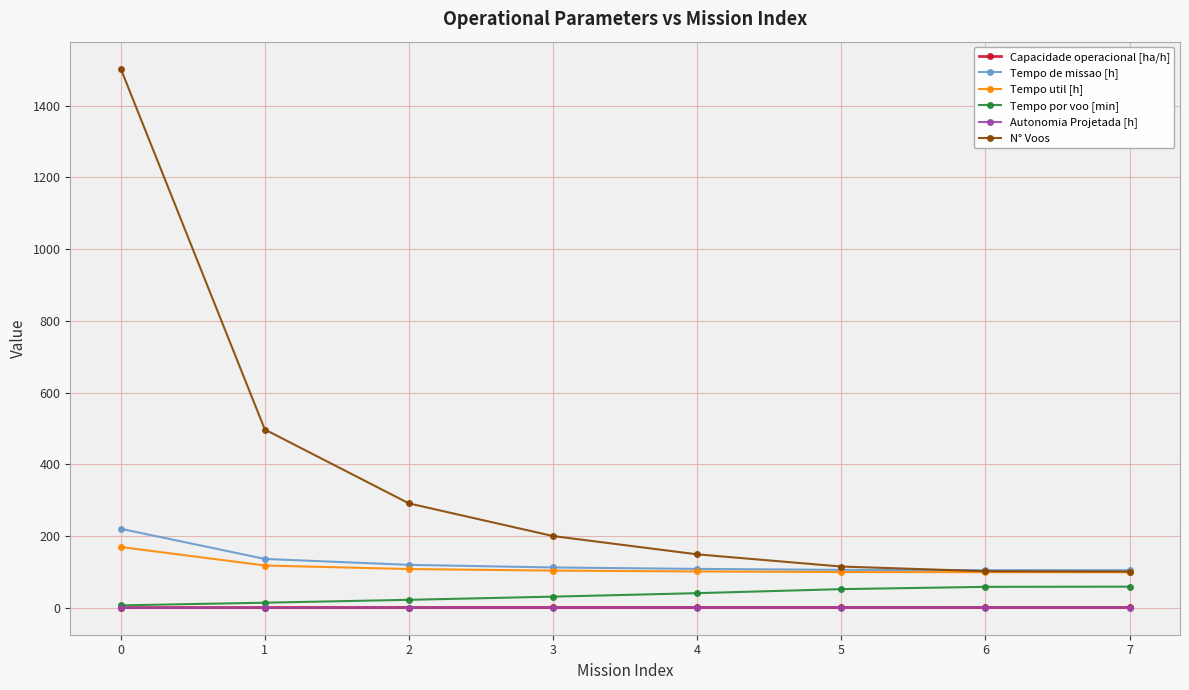

The Tempo util [h] series shows 103.7 at 3. True or false?

True